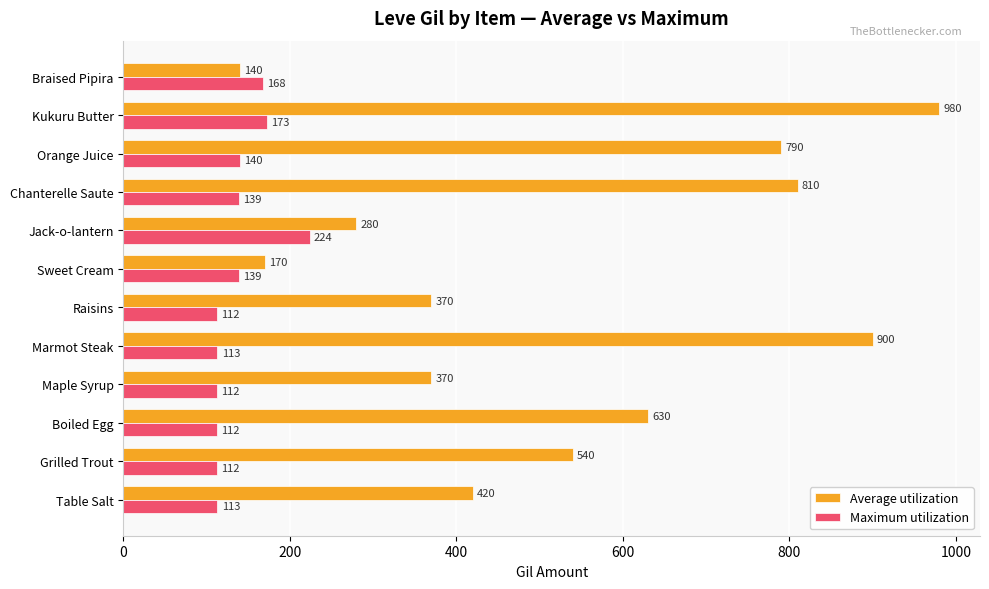

List the series in order of their peak value, highest first.

Average utilization, Maximum utilization